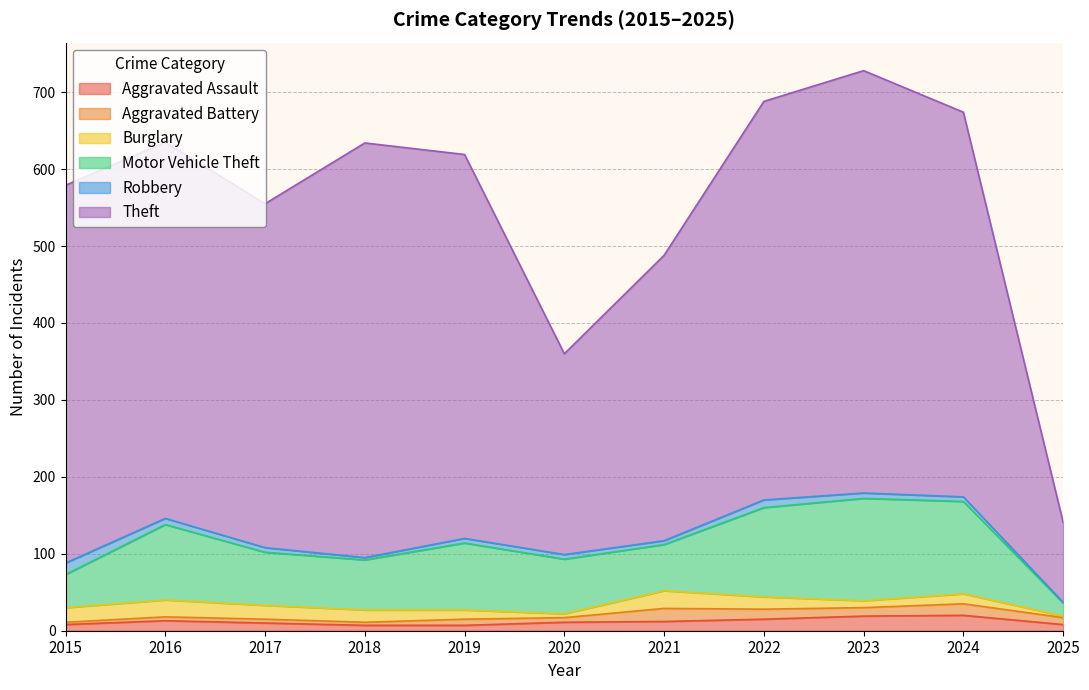

Which category has the highest value in the Aggravated Assault series?

2024